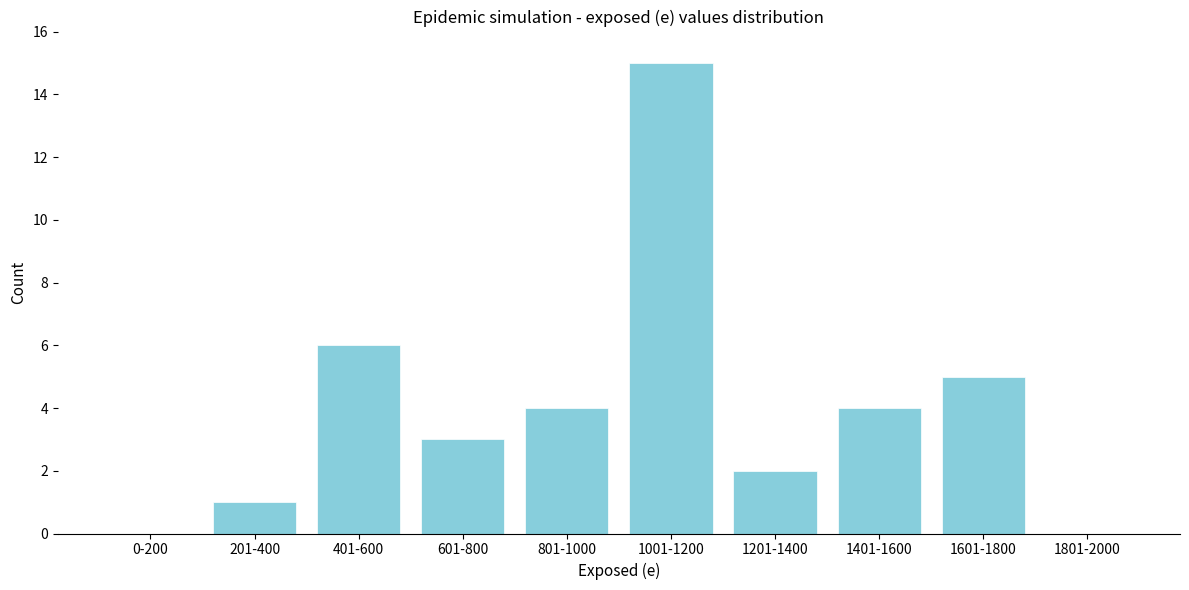

Reading left to right, extract all data points from this chart.

0-200=0	201-400=1	401-600=6	601-800=3	801-1000=4	1001-1200=15	1201-1400=2	1401-1600=4	1601-1800=5	1801-2000=0